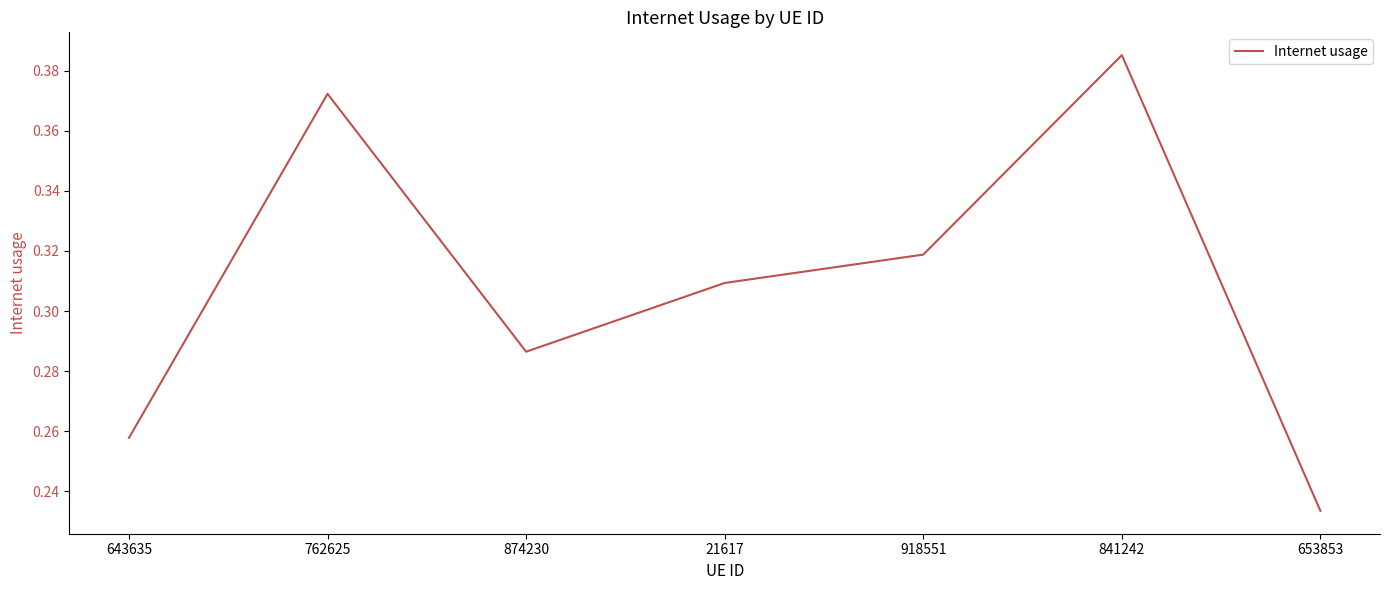

How many interior local peaks (higher than both neighbors) does the data have?

2